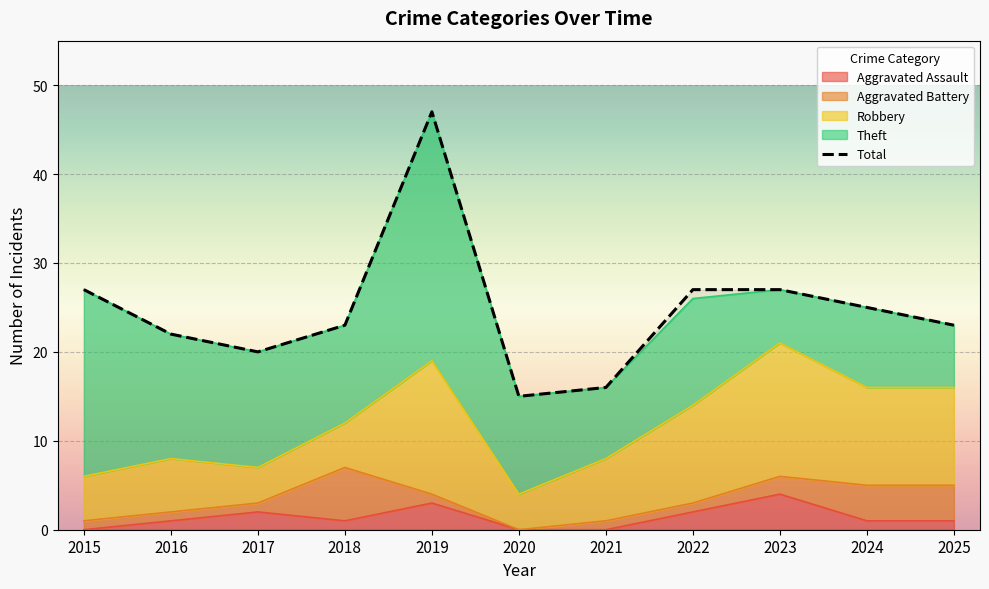

True or false: the data shows 15 at 2020.

True